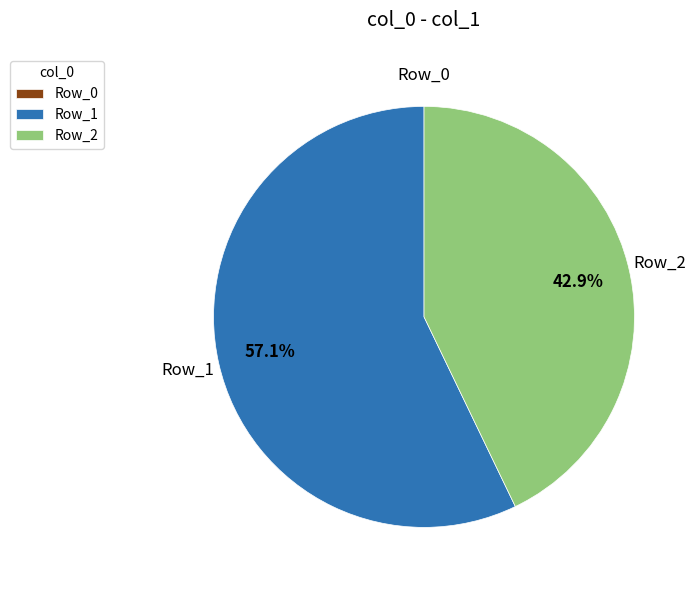

Is there any slice that represents more than half of the pie?

Yes